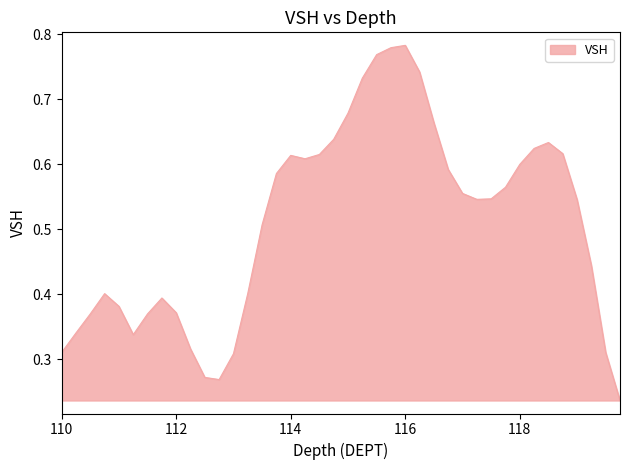

Reading left to right, extract all data points from this chart.

0.3	0.3	0.4	0.4	0.4	0.3	0.4	0.4	0.4	0.3	0.3	0.3	0.3	0.4	0.5	0.6	0.6	0.6	0.6	0.6	0.7	0.7	0.8	0.8	0.8	0.7	0.7	0.6	0.6	0.5	0.5	0.6	0.6	0.6	0.6	0.6	0.5	0.4	0.3	0.2